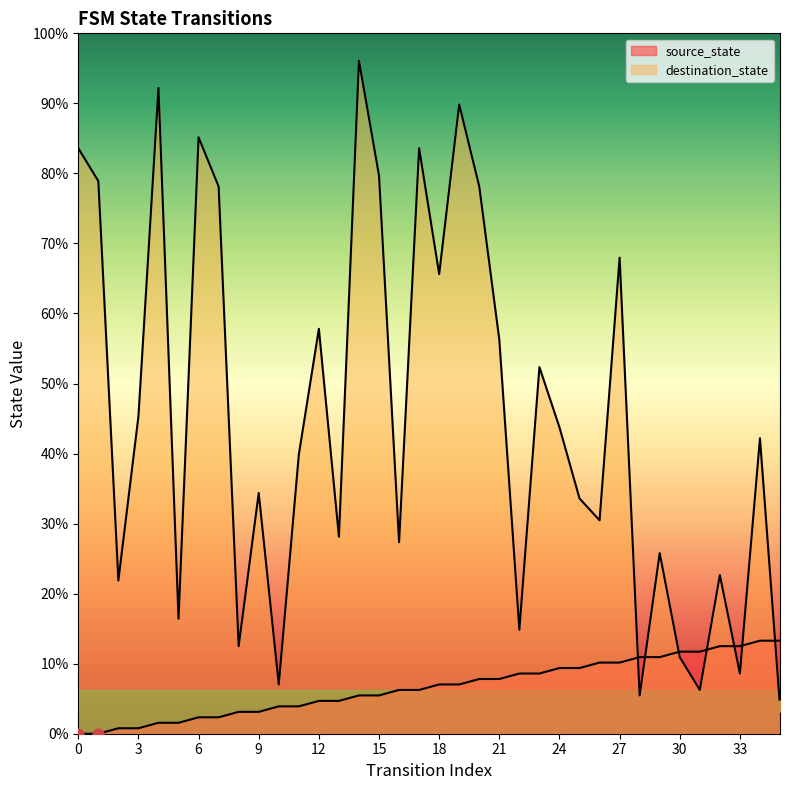

At how many categories does at least one series exceed 17?

29